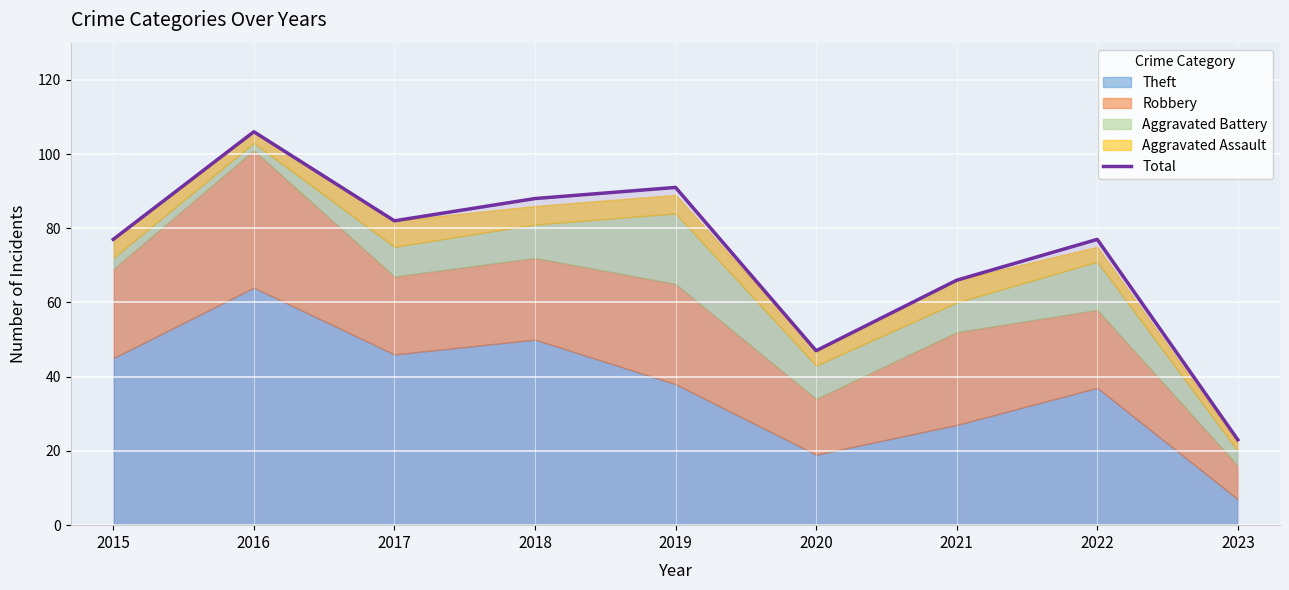

List the labels in order of value, smallest first.

2023, 2020, 2021, 2015, 2022, 2017, 2018, 2019, 2016